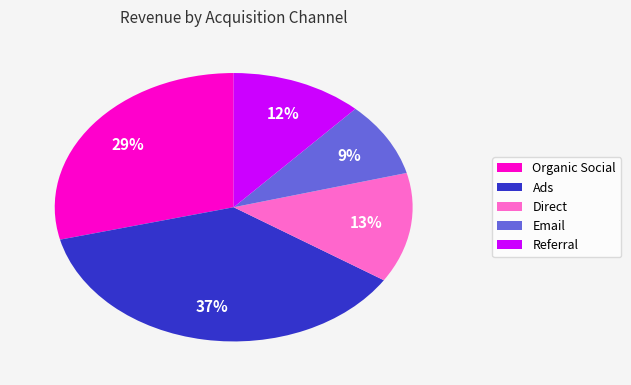

Combined, do Ads and Referral account for over 50%?

No